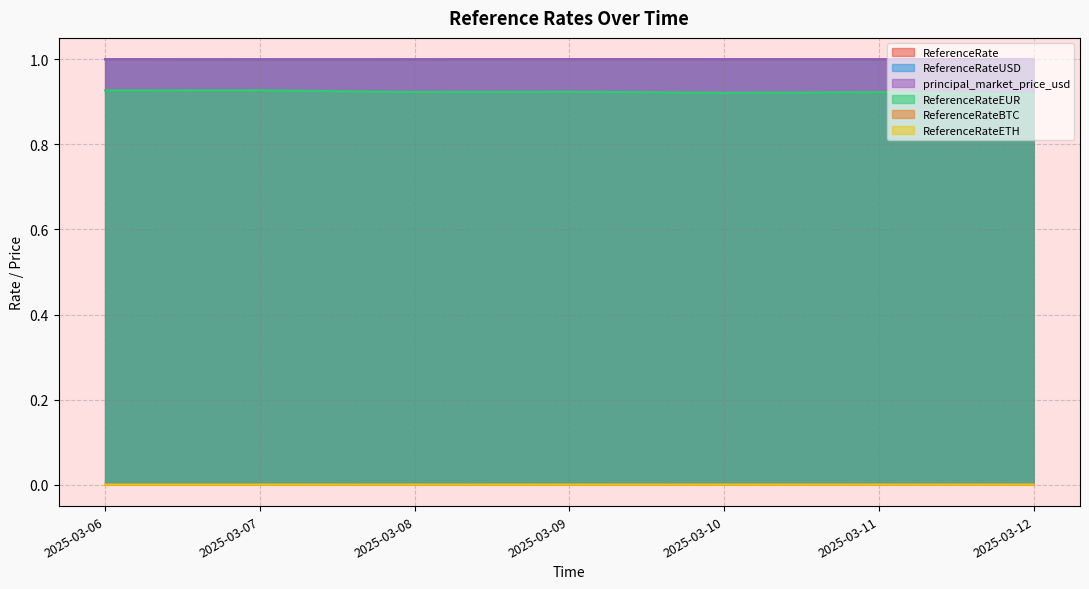

True or false: ReferenceRateBTC and ReferenceRateETH cross at least once.

False